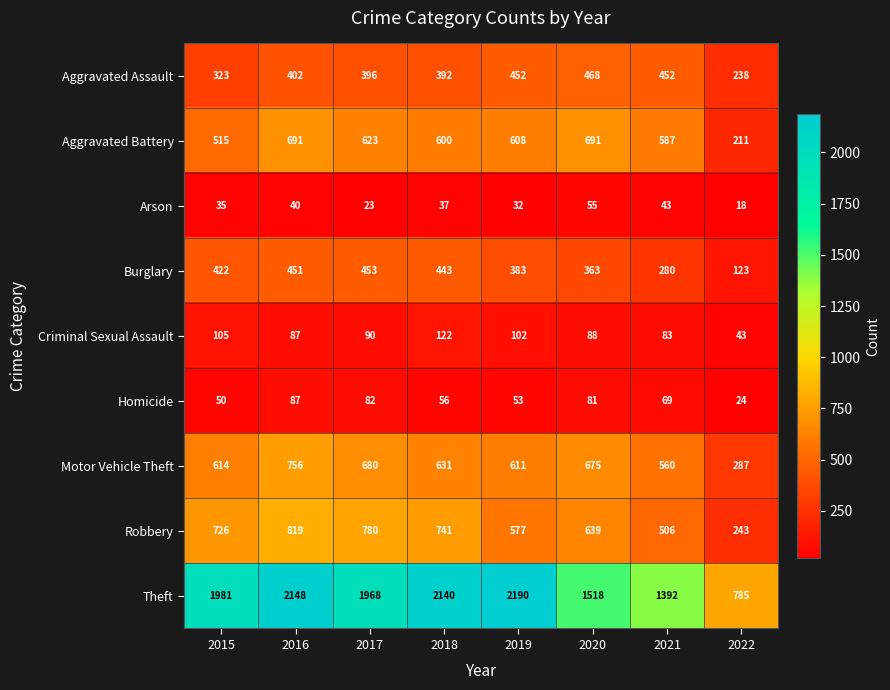

Where does the Motor Vehicle Theft series first go above 631?

2016